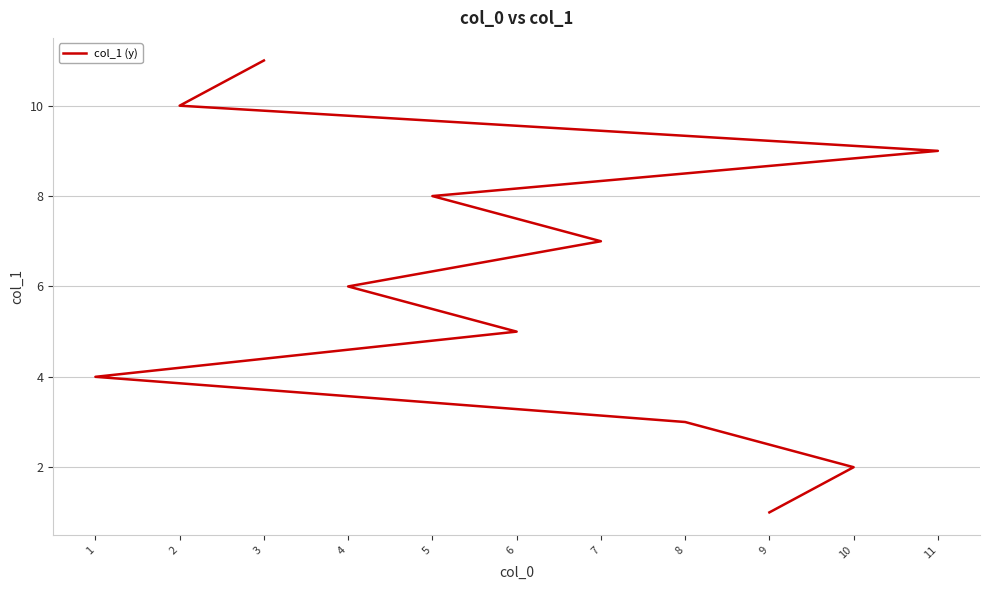

Reading left to right, what are all the values shown in this chart?

9=1	10=2	8=3	1=4	6=5	4=6	7=7	5=8	11=9	2=10	3=11